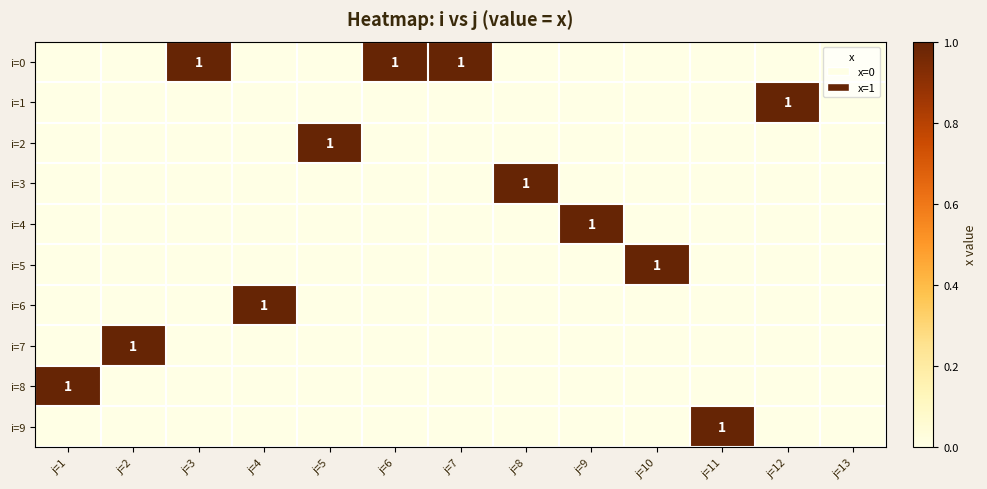

What is the sum of all i=8 values?

1